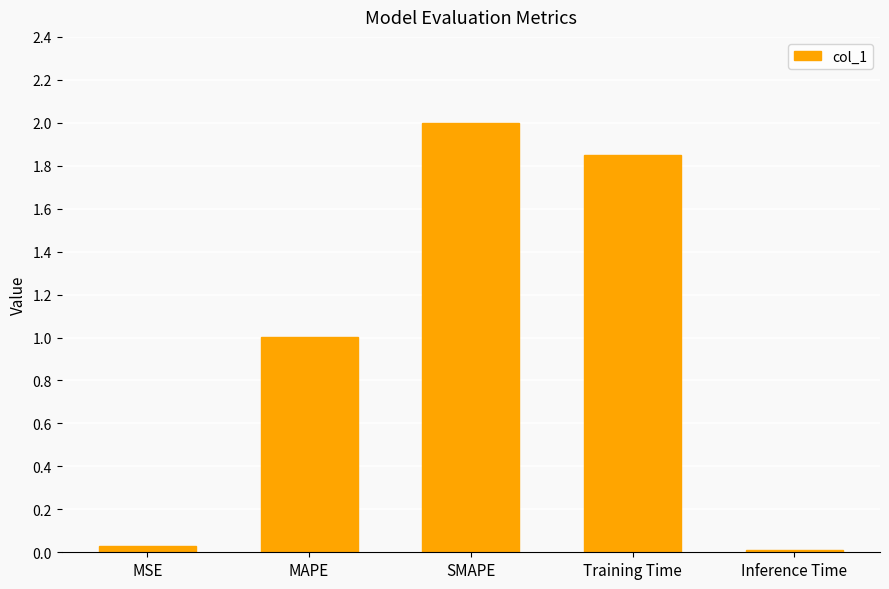

What is the change in value from MSE to Training Time?

+1.8